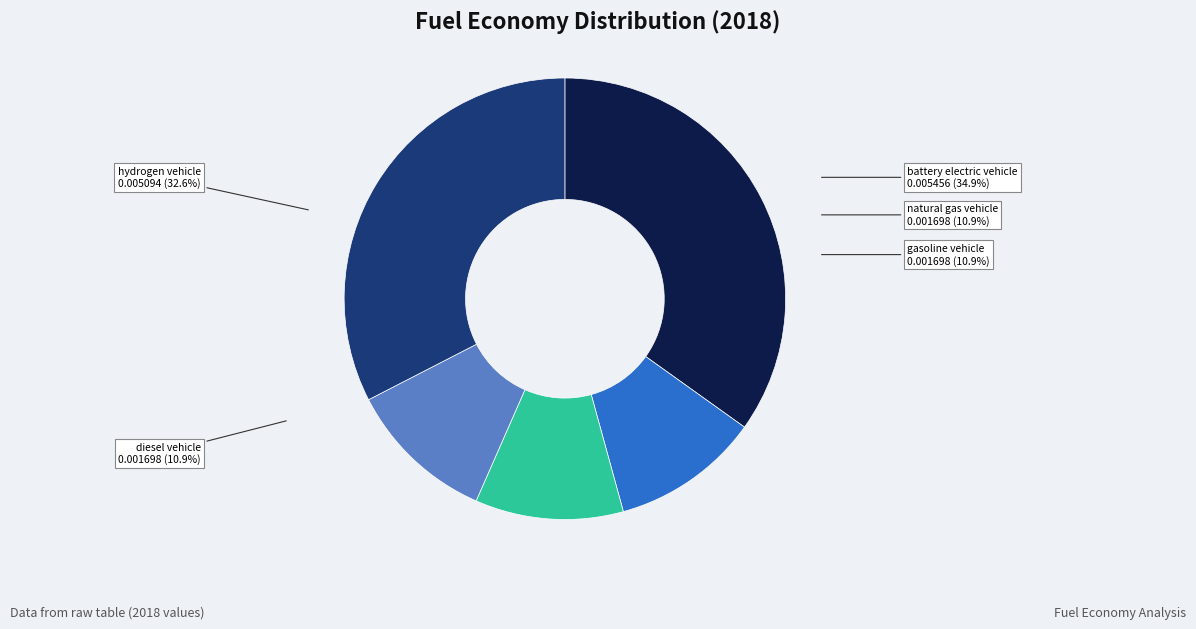

How much of the chart is everything except battery electric vehicle?

65.1%